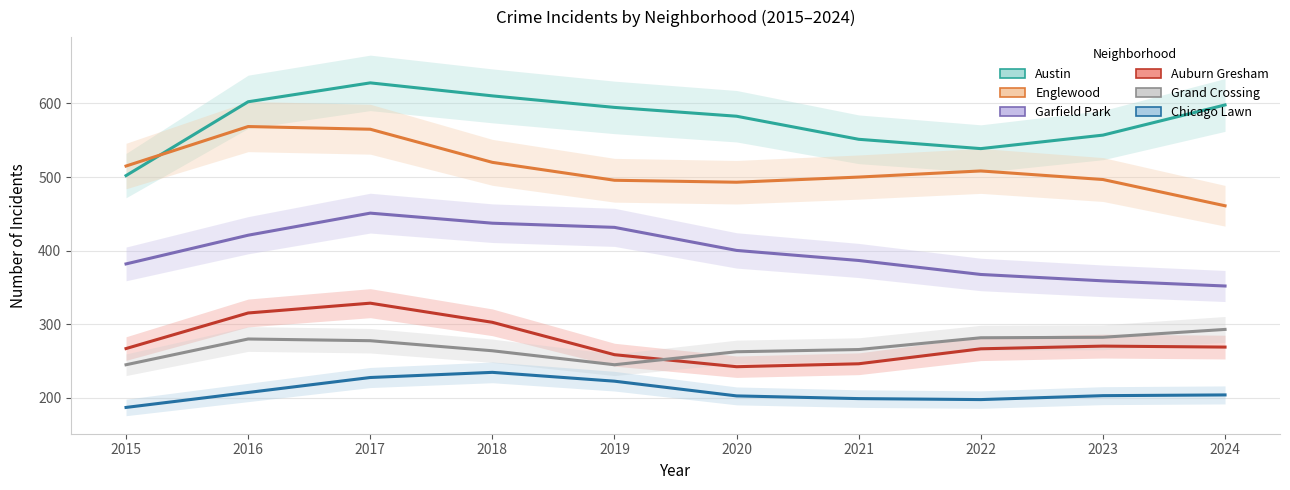

At which label does Chicago Lawn reach its minimum?

2015